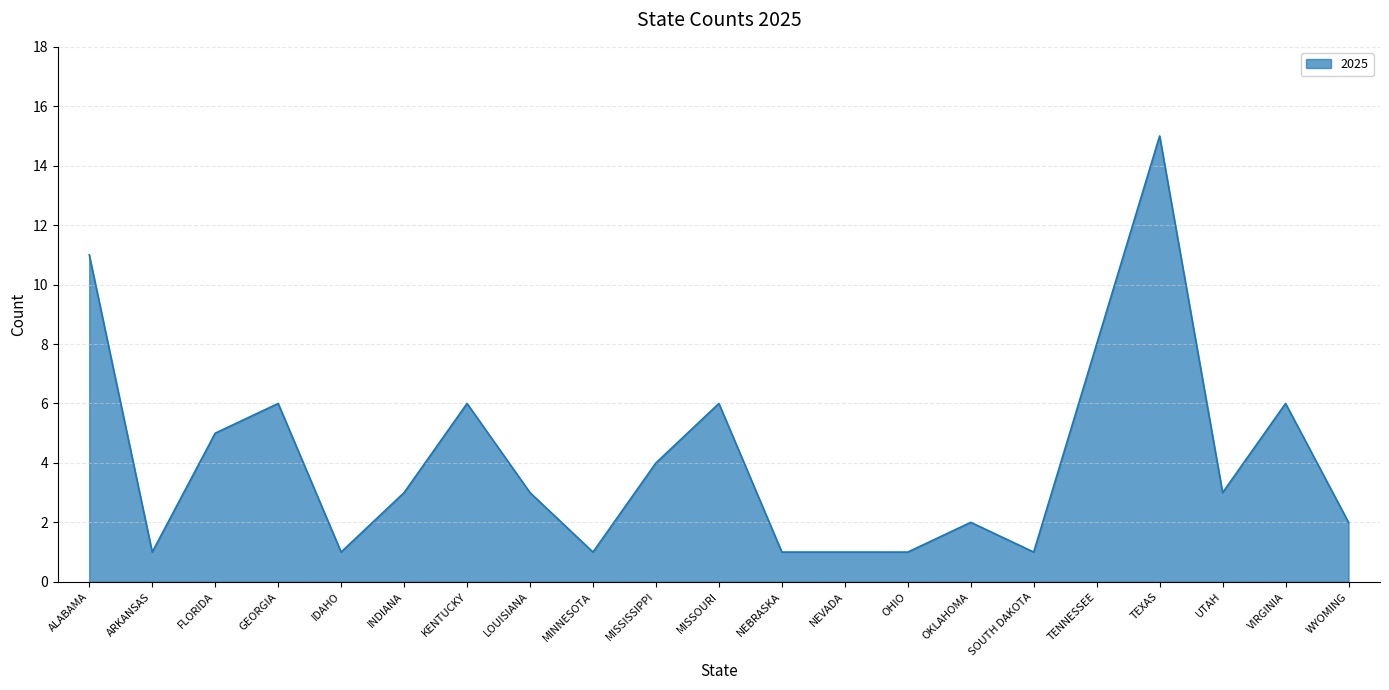

Is it true that the value at OHIO is 1?

True